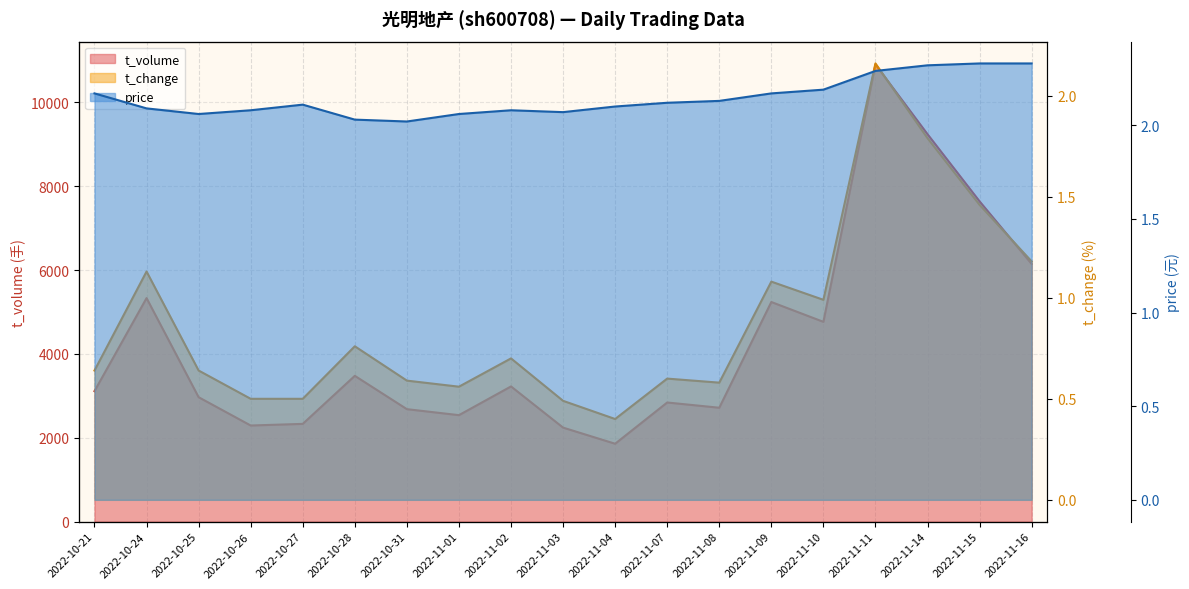

Which has a higher value, 2022-11-11 or 2022-10-27?

2022-11-11